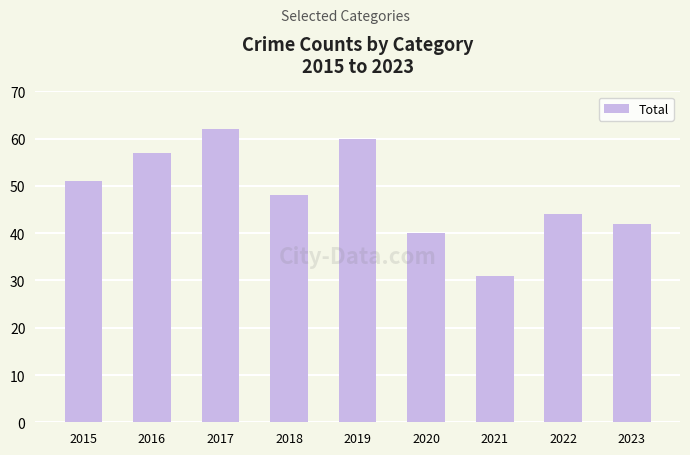

Which label corresponds to the largest value in the chart?

2017